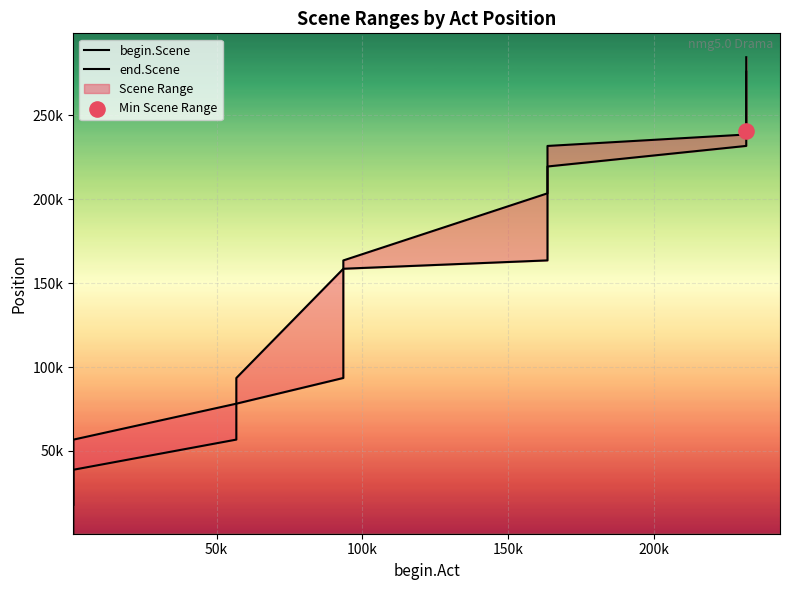

Which series reaches the minimum Y coordinate?

begin.Scene